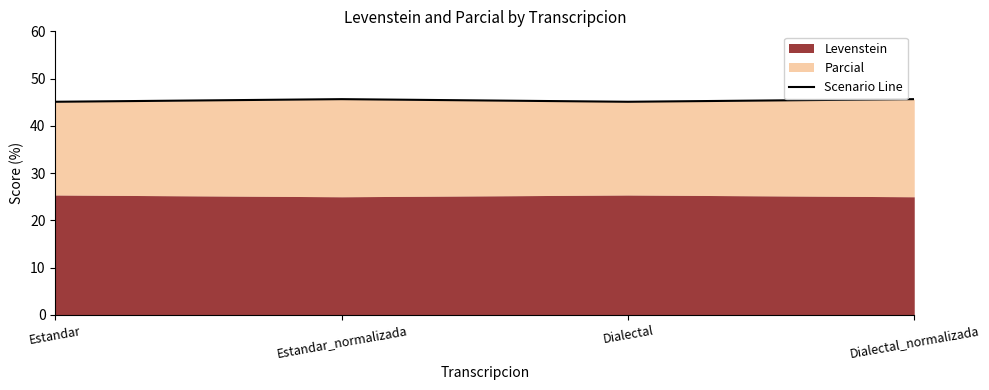

What is the greatest value displayed?

45.7